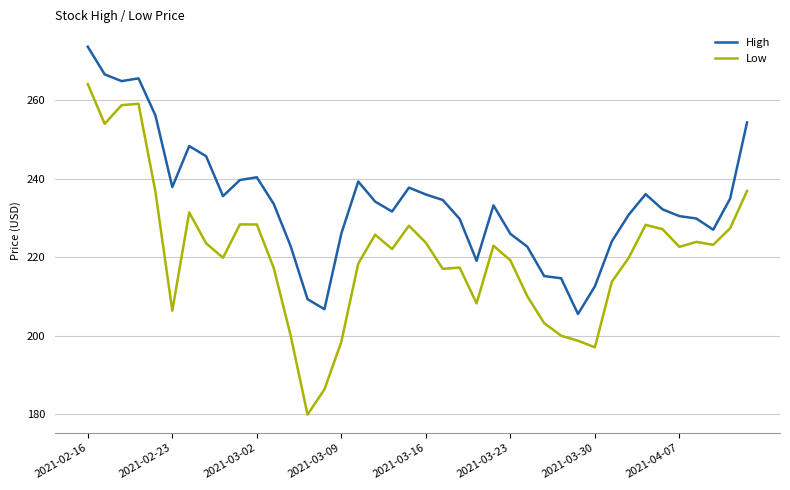

How many series are shown in this chart?

2